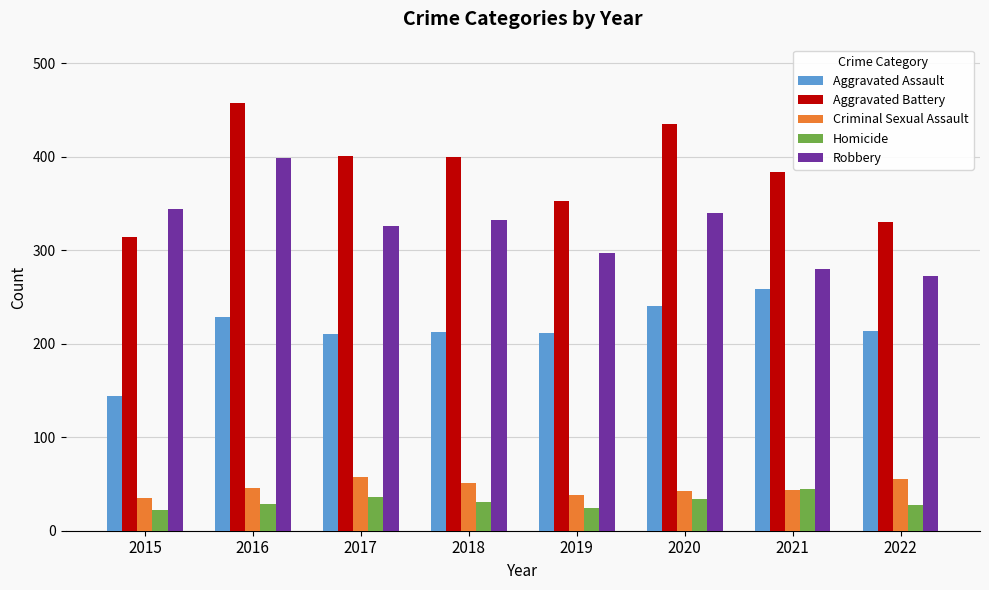

Which series has the largest total across all categories?

Aggravated Battery